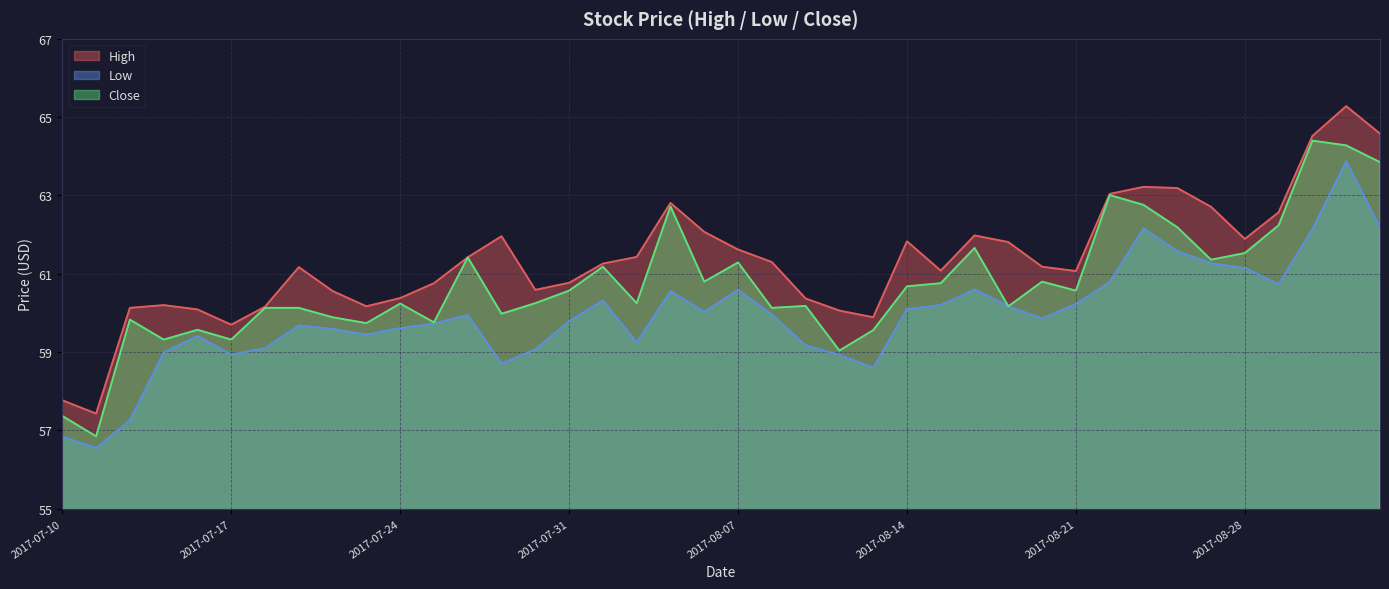

True or false: Close has a value of 102.1 at 2017-08-10.

False